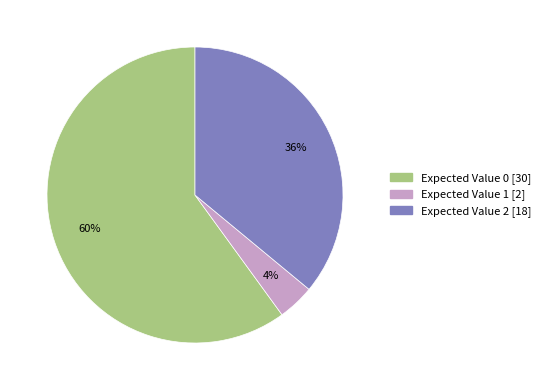

Is the sum of Expected Value 0 [30] and Expected Value 2 [18] greater than half?

Yes